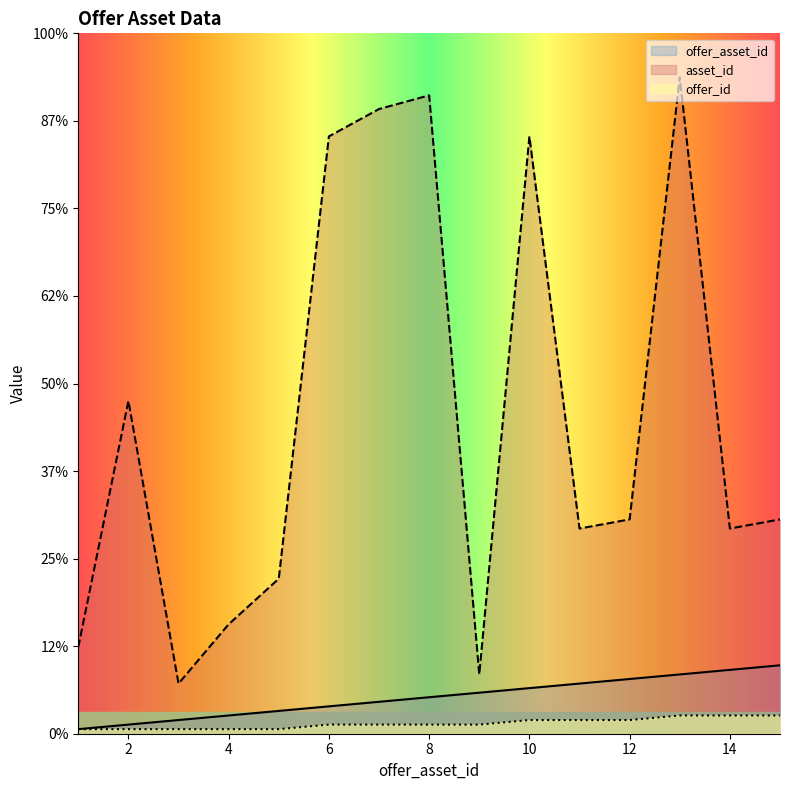

Reading left to right, extract all data points from this chart.

offer_asset_id: 1=1.0	2=2.1	3=3.1	4=4.2	5=5.2	6=6.2	7=7.3	8=8.3	9=9.4	10=10.4	11=11.5	12=12.5	13=13.5	14=14.6	15=15.6
asset_id: 1=19.8	2=76.0	3=11.5	4=25.0	5=35.4	6=136.5	7=142.7	8=145.8	9=13.5	10=136.5	11=46.9	12=49.0	13=150.0	14=46.9	15=49.0
offer_id: 1=1.0	2=1.0	3=1.0	4=1.0	5=1.0	6=2.1	7=2.1	8=2.1	9=2.1	10=3.1	11=3.1	12=3.1	13=4.2	14=4.2	15=4.2